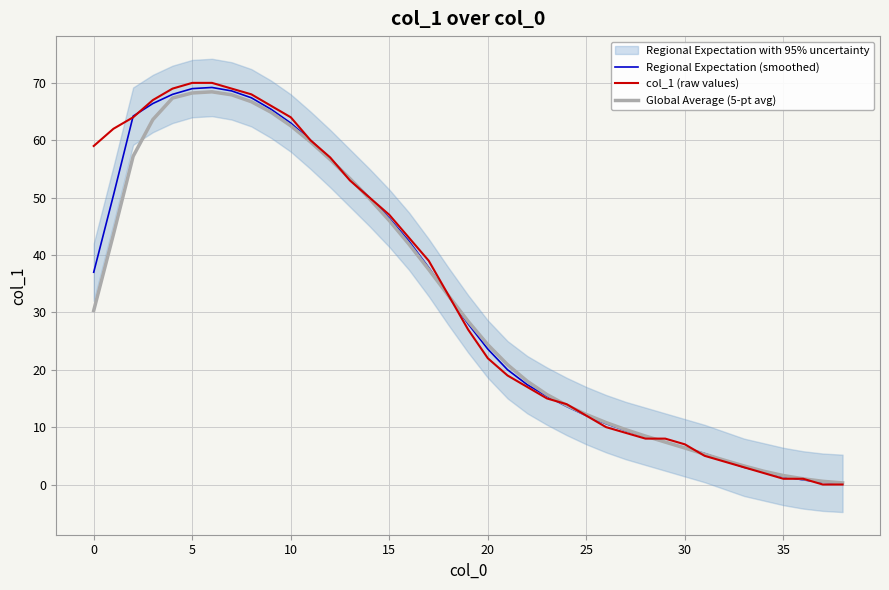

What is the maximum value shown in the chart?

70.0